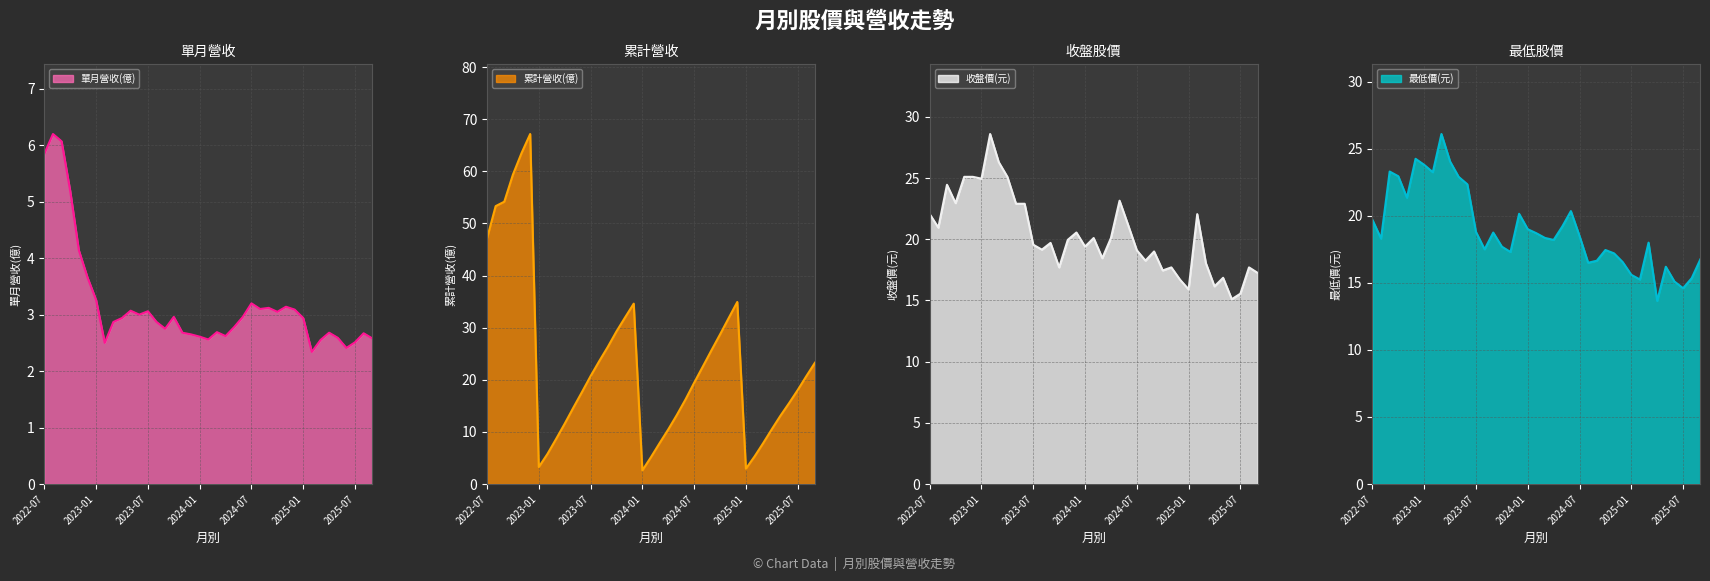

Reading left to right, what are all the values shown in this chart?

單月營收(億): 5.8	6.2	6.1	5.2	4.1	3.7	3.3	2.5	2.9	2.9	3.1	3.0	3.1	2.9	2.8	3.0	2.7	2.6	2.6	2.6	2.7	2.6	2.8	3.0	3.2	3.1	3.1	3.0	3.1	3.1	2.9	2.3	2.5	2.7	2.6	2.4	2.5	2.7	2.6
累計營收(億): 47.1	53.3	54.2	59.4	63.5	67.2	3.3	5.8	8.6	11.6	14.6	17.6	20.7	23.6	26.3	29.3	32.0	34.6	2.6	5.2	7.8	10.5	13.3	16.2	19.4	22.5	25.6	28.7	31.8	34.9	2.9	5.3	7.8	10.5	13.1	15.5	18.0	20.7	23.3
收盤價(元): 22.1	20.9	24.4	22.9	25.1	25.1	24.9	28.6	26.3	25.1	22.9	22.9	19.6	19.1	19.7	17.7	19.9	20.6	19.4	20.1	18.4	20.1	23.1	21.1	19.1	18.2	19.0	17.4	17.7	16.7	15.9	22.1	18.1	16.1	16.9	15.1	15.6	17.7	17.2
最低價(元): 19.7	18.3	23.3	22.9	21.4	24.2	23.8	23.2	26.1	24.1	22.9	22.4	18.8	17.5	18.8	17.7	17.3	20.1	19.0	18.7	18.4	18.2	19.2	20.4	18.5	16.5	16.6	17.4	17.2	16.6	15.6	15.2	18.0	13.7	16.2	15.1	14.6	15.3	16.8